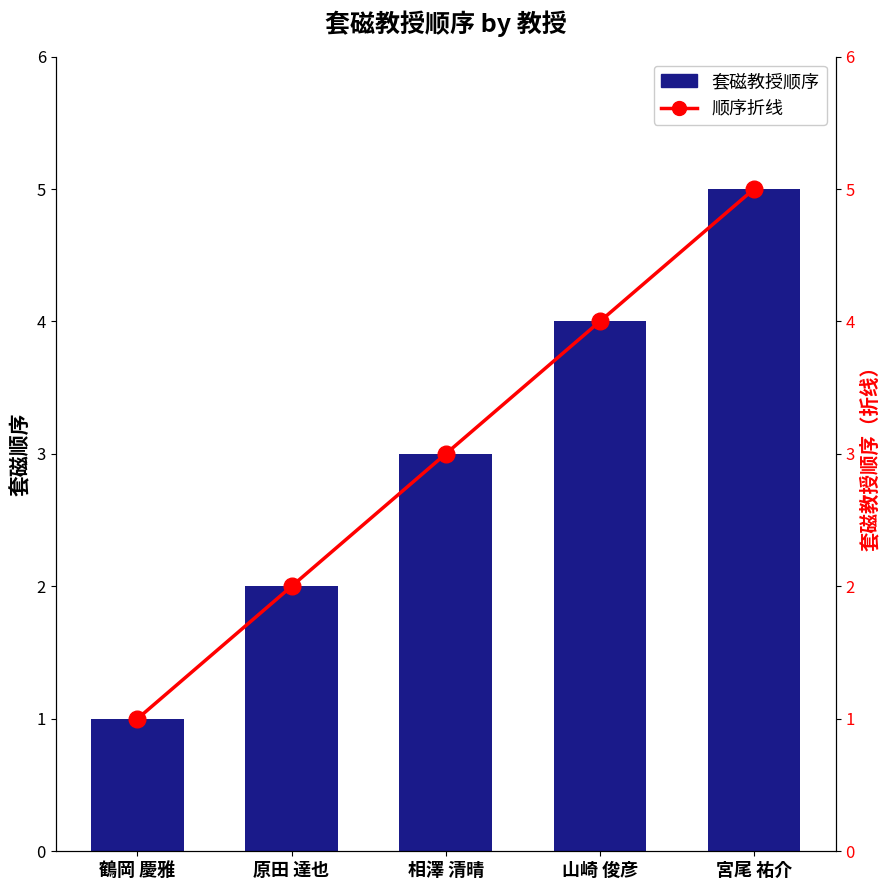

Between 原田 達也 and 鶴岡 慶雅, which is larger?

原田 達也